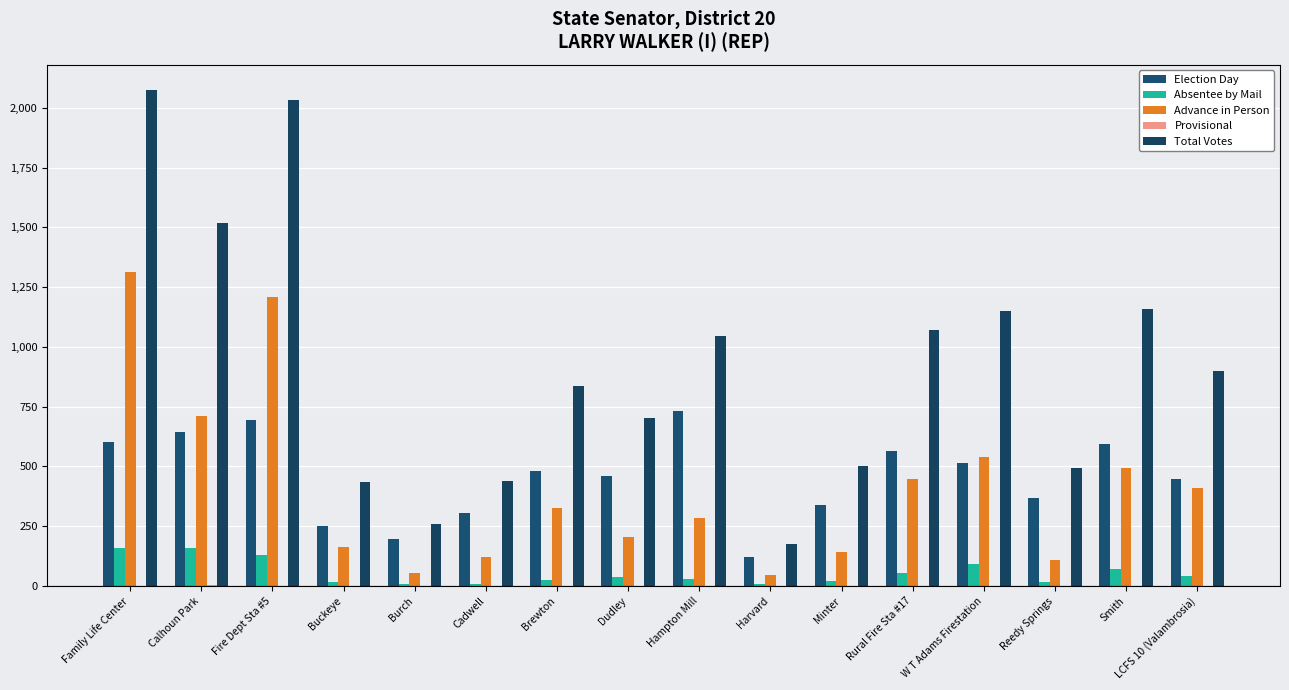

At how many categories does at least one series exceed 280?

14